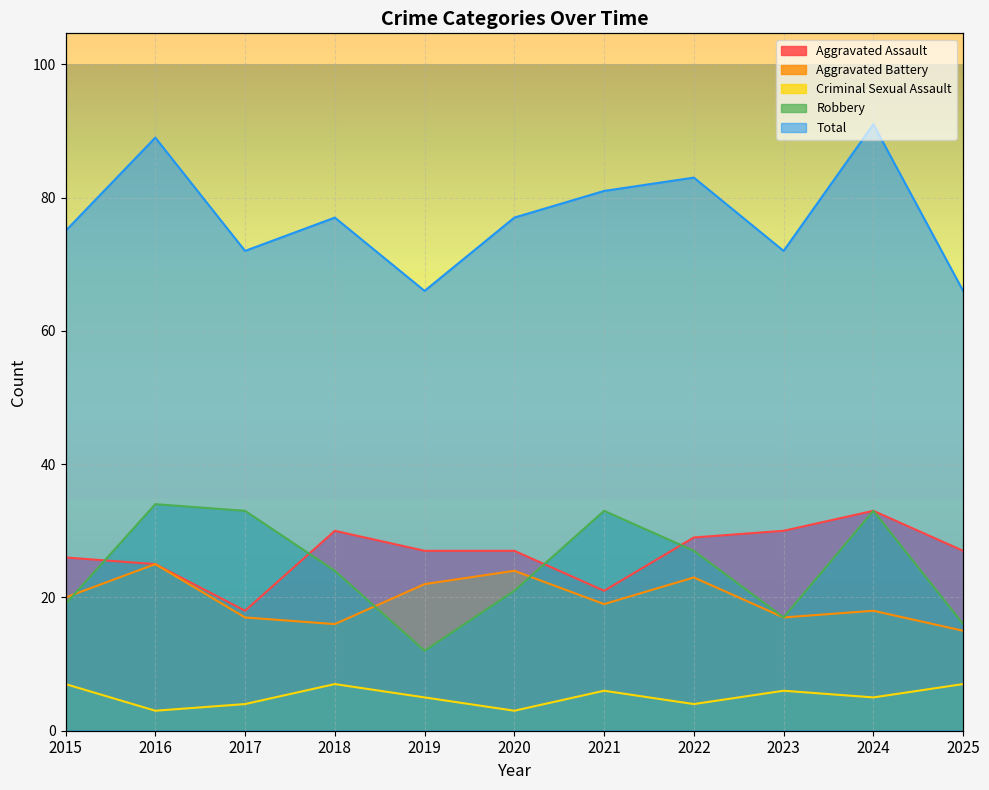

What are all the series names shown in the legend?

Aggravated Assault, Aggravated Battery, Criminal Sexual Assault, Robbery, Total